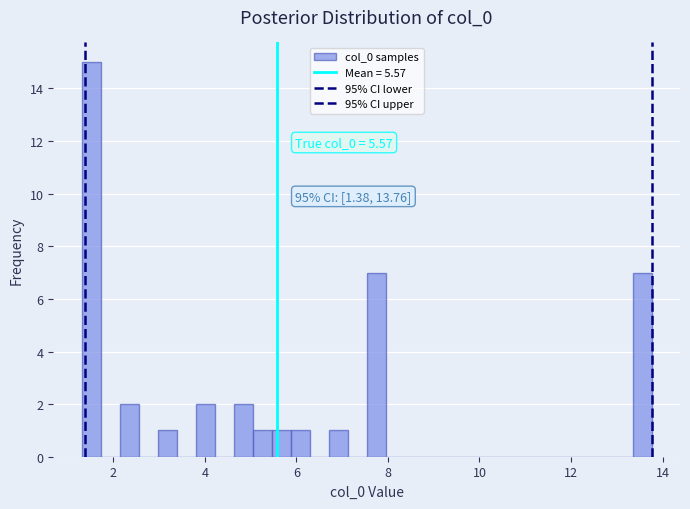

Read against the x-axis, roughly where is the centre of the tallest bar?

1.6